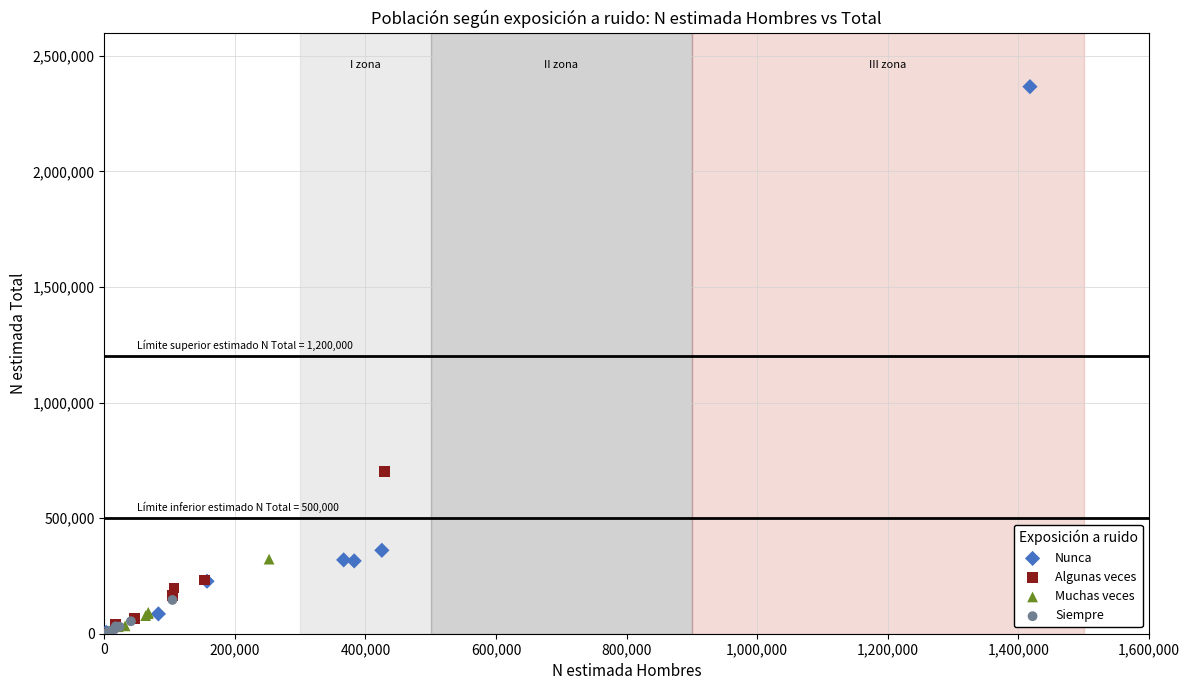

Which series has the widest spread of Y values?

Nunca